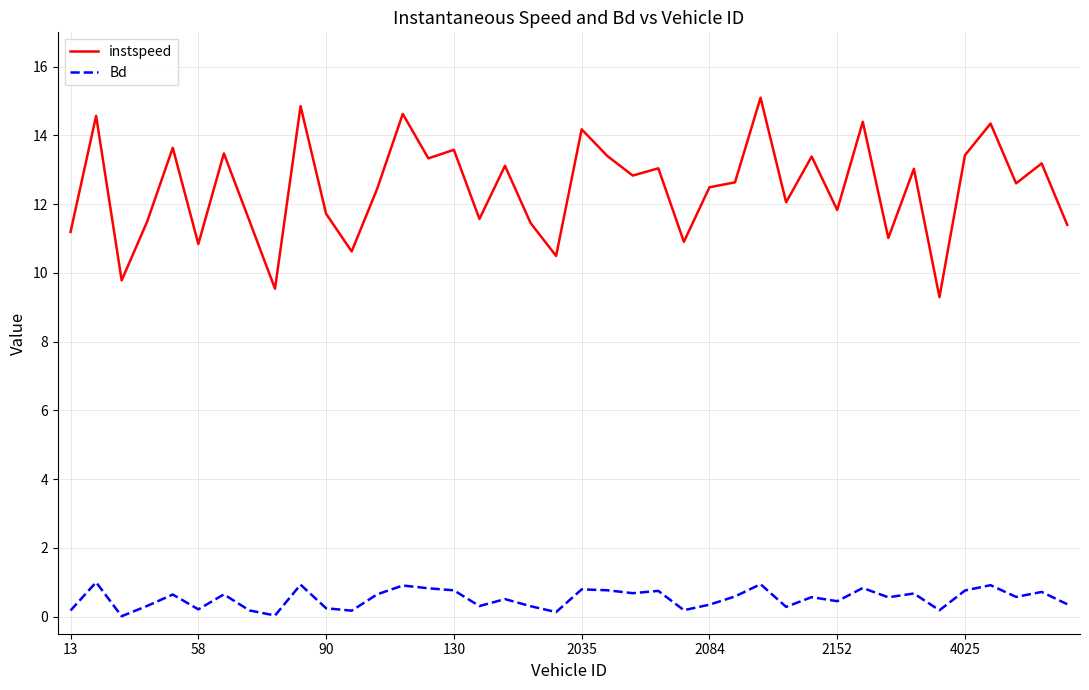

How many categories are shown in the chart?

40